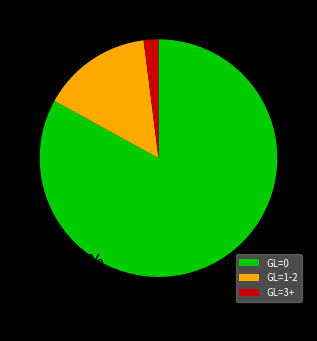

Does GL=1-2 represent more than half of the total?

No